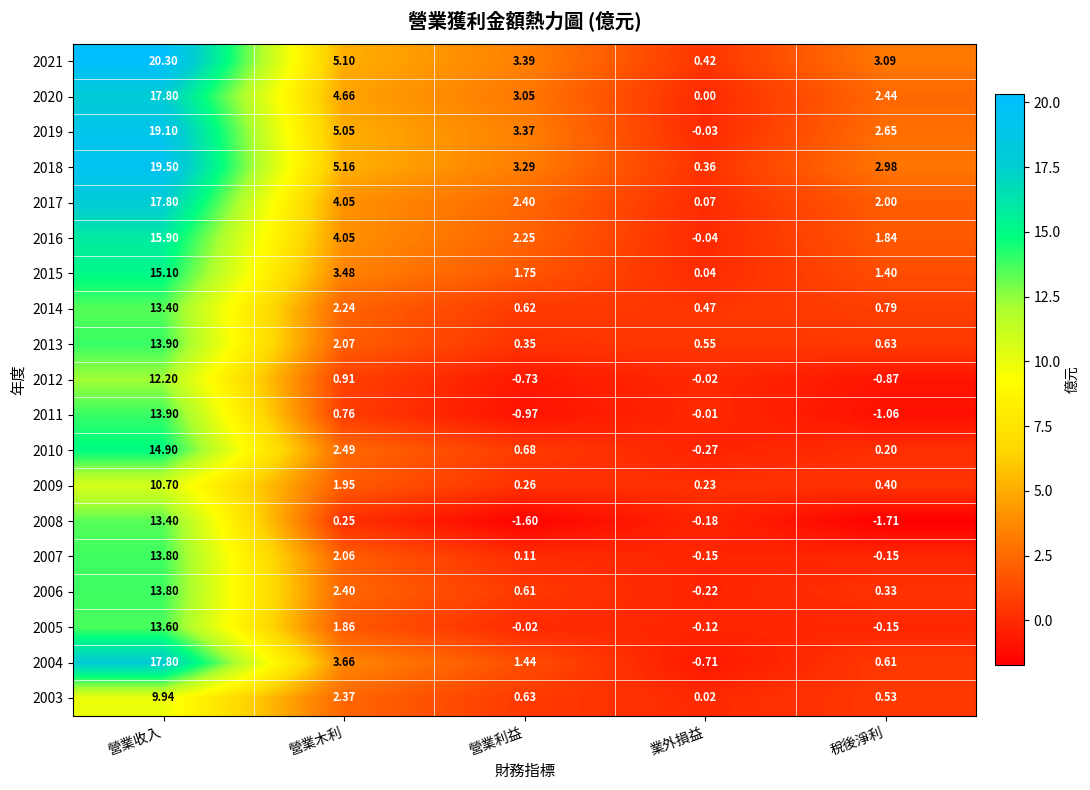

Where does the 2004 series first go above 1?

營業收入